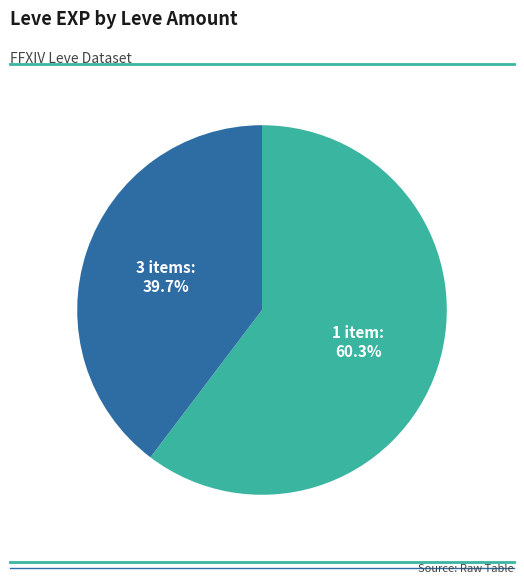

Does any single category account for the majority?

Yes